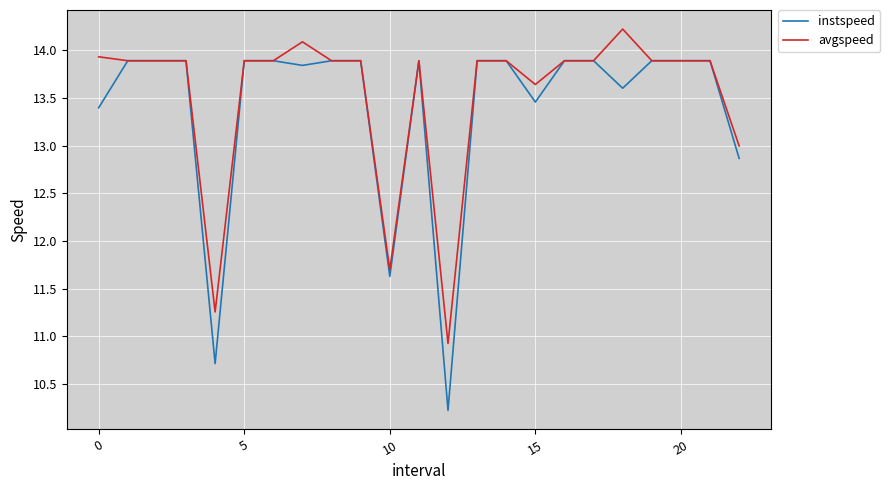

List the series in order of their peak value, highest first.

avgspeed, instspeed